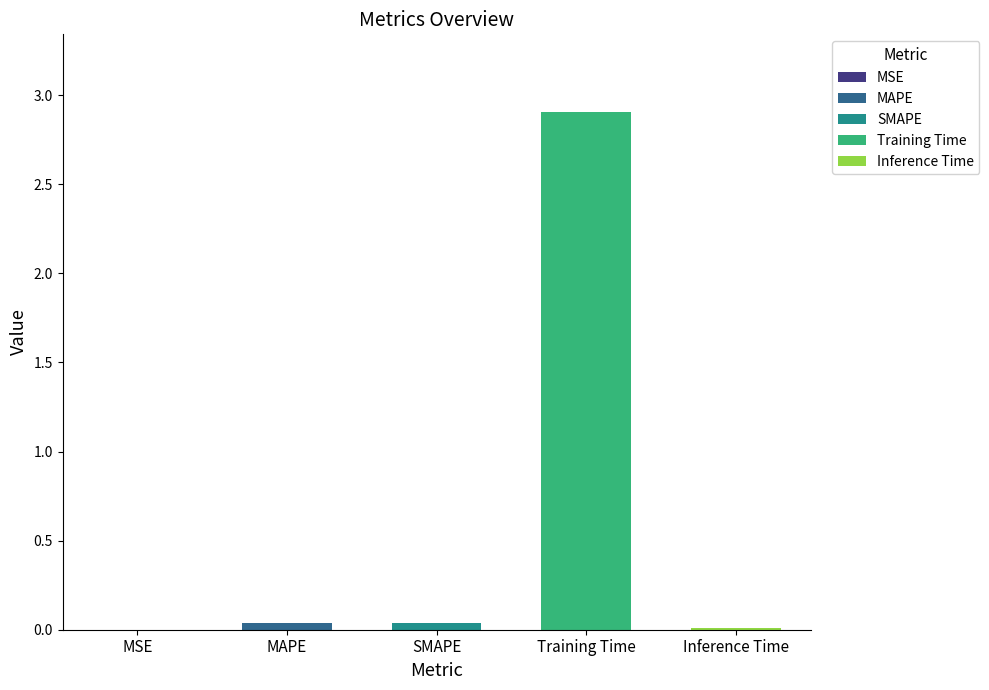

Between MSE and MAPE, which is larger?

MAPE